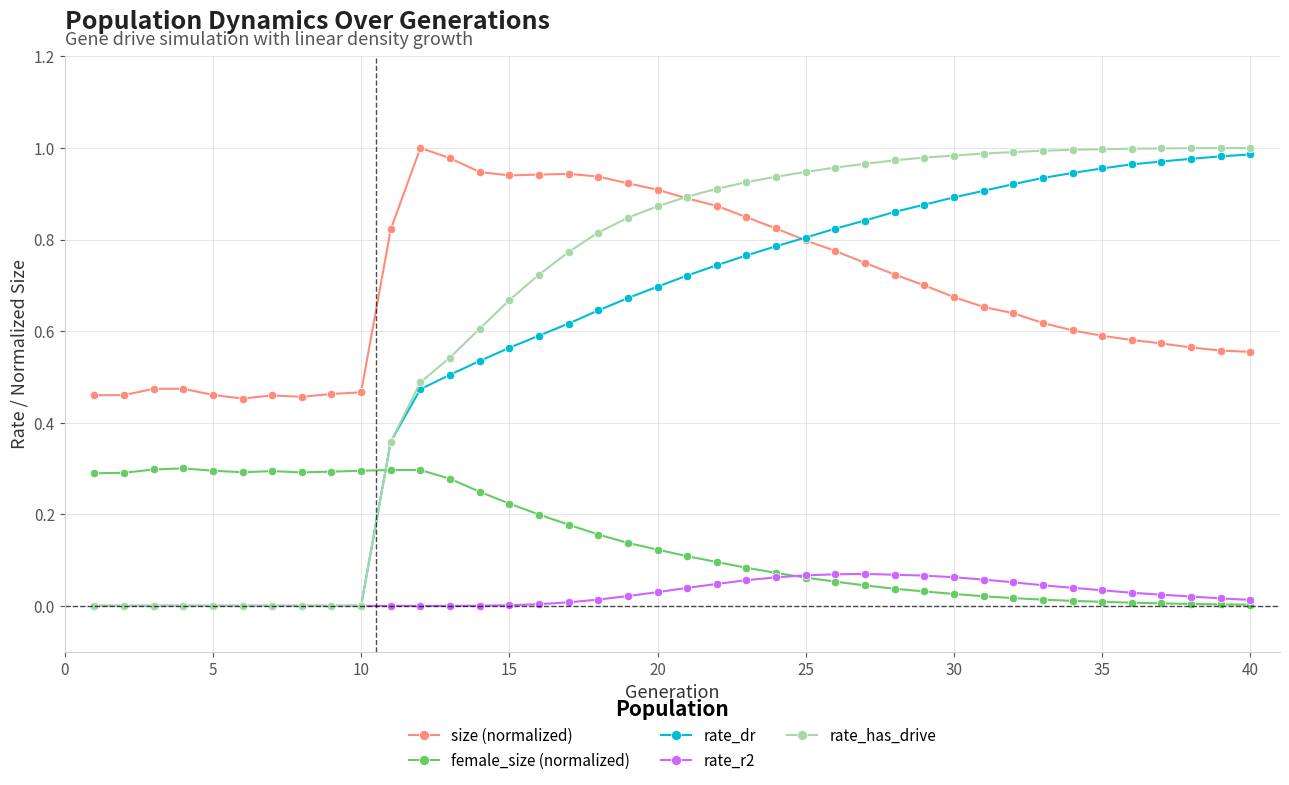

Which series has the widest spread of values?

rate_has_drive